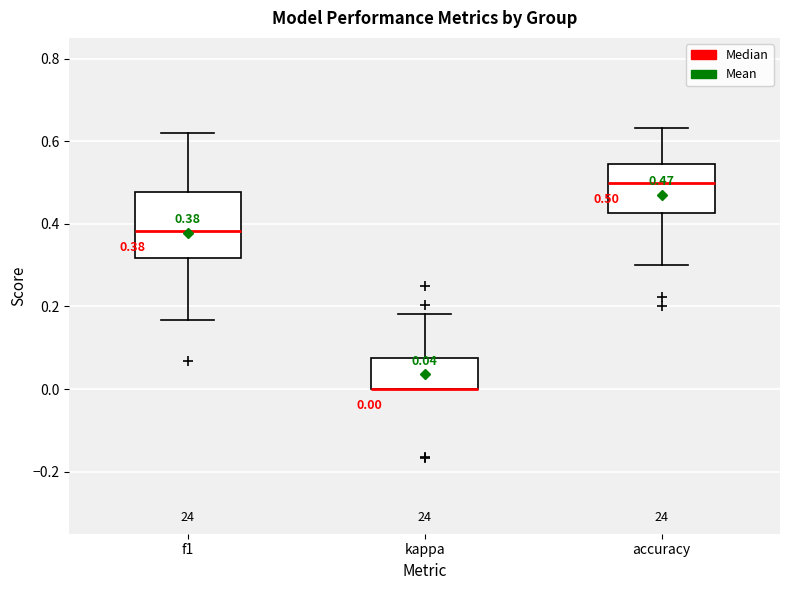

Which box is the tallest, from its lower edge to its upper edge?

f1